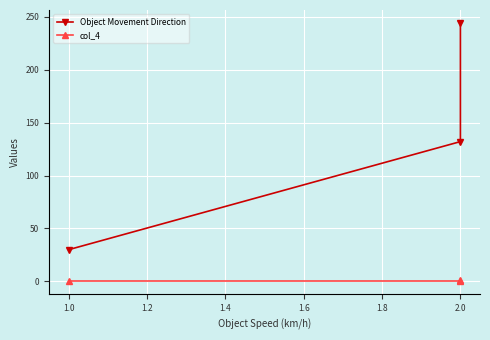

At how many categories does at least one series exceed 98?

2